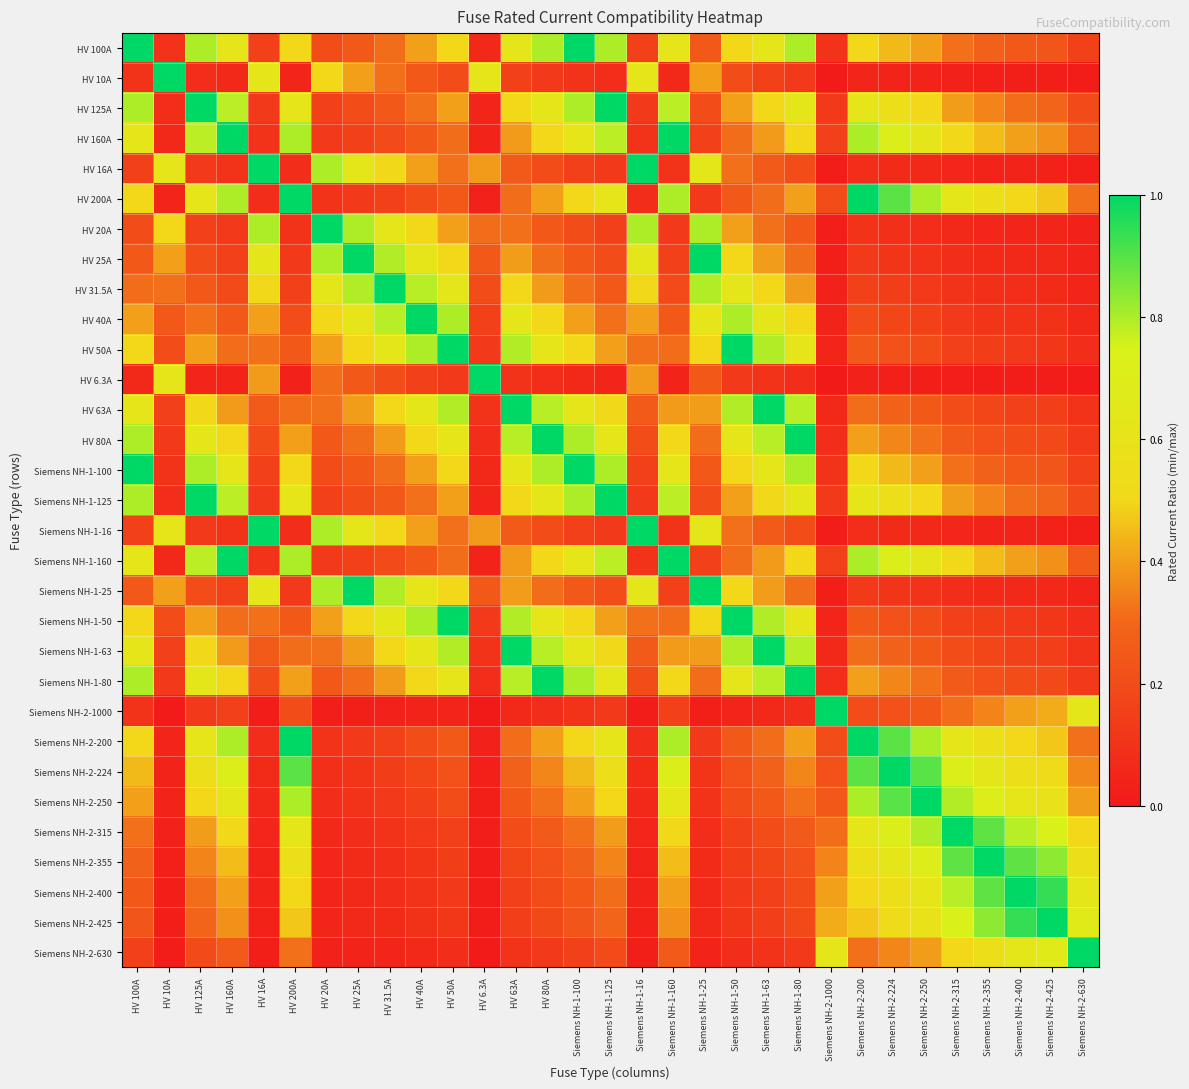

How many distinct data groups are displayed?

31